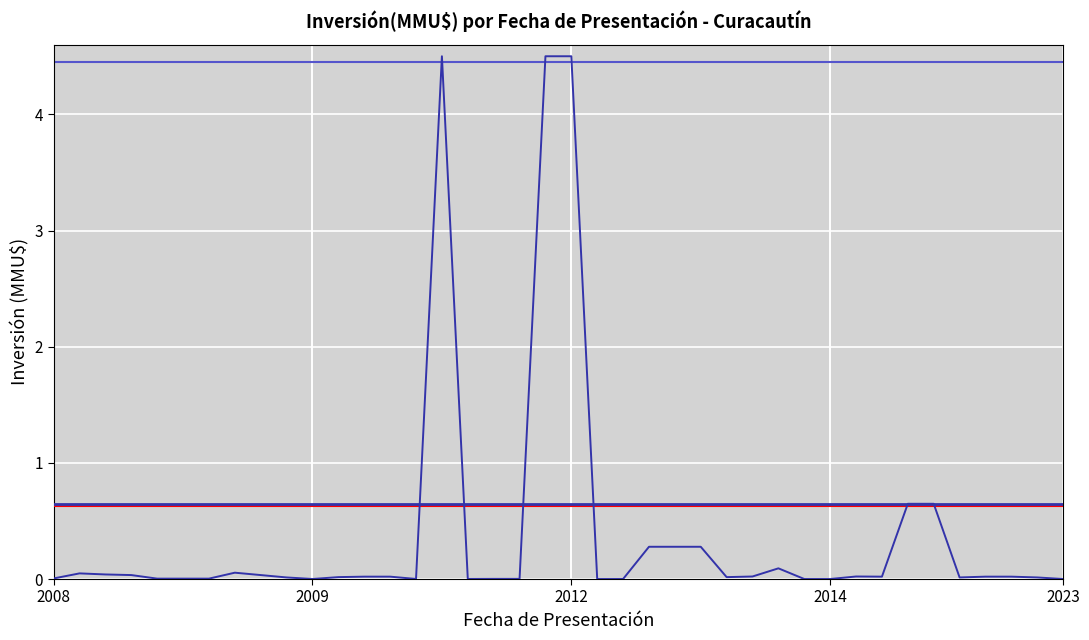

What is the maximum value shown in the chart?

4.5